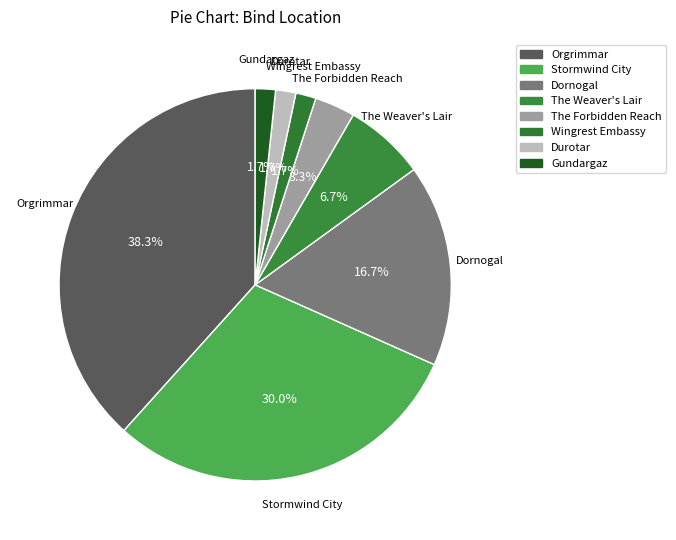

Count the number of slices in the pie.

8